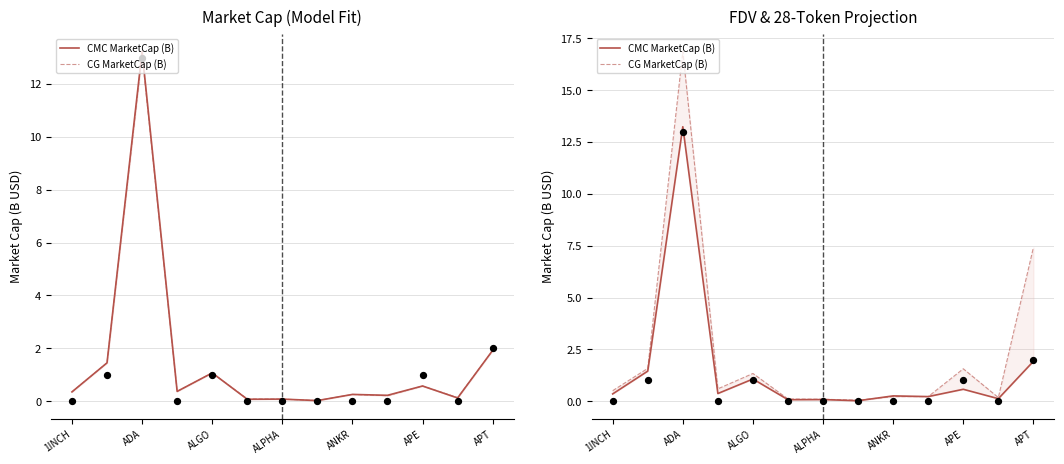

At how many categories does at least one series exceed 15?

1